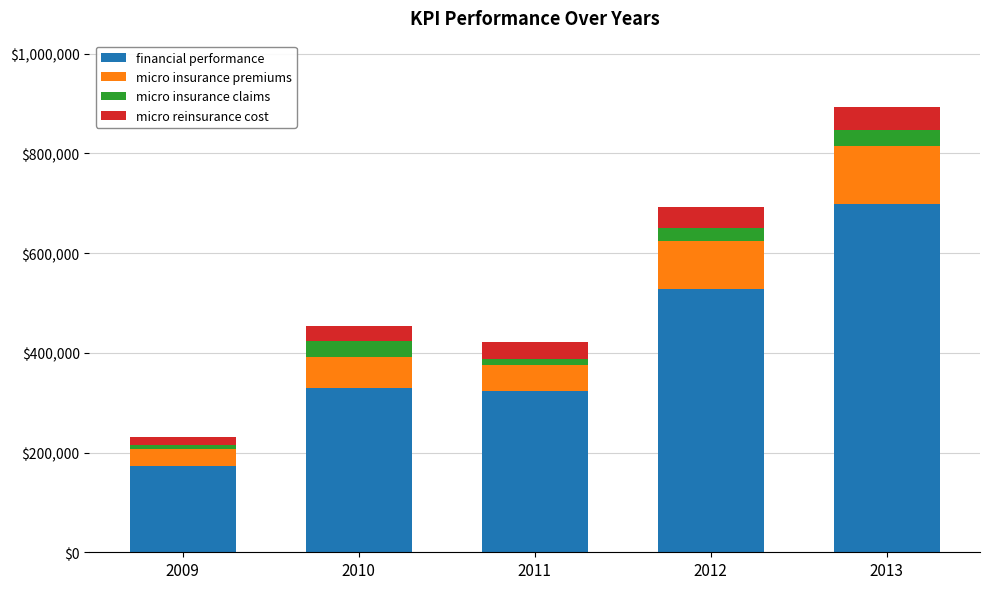

What is the total value across all series at 2012?

693522.1